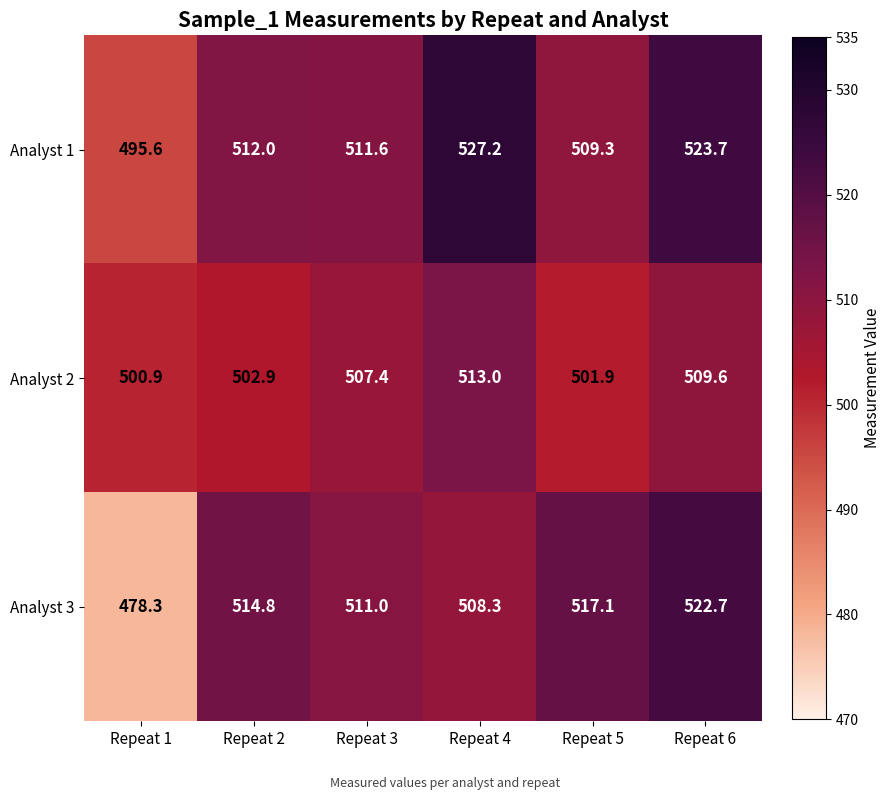

What is the difference between the highest and lowest values at Repeat 6?

14.1